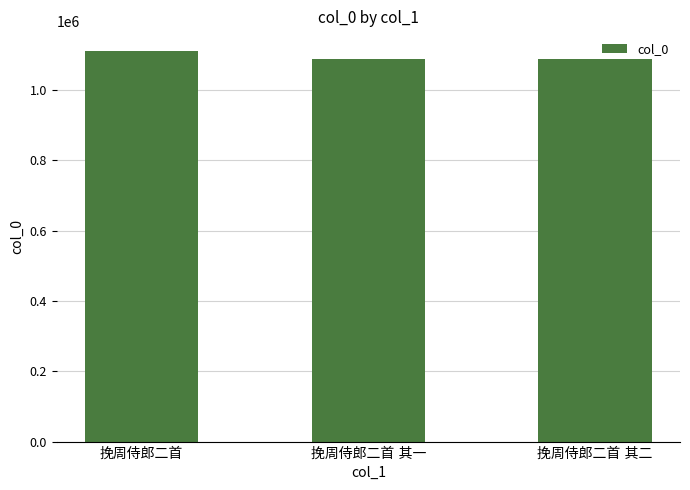

What is the sum of all values?

3288141